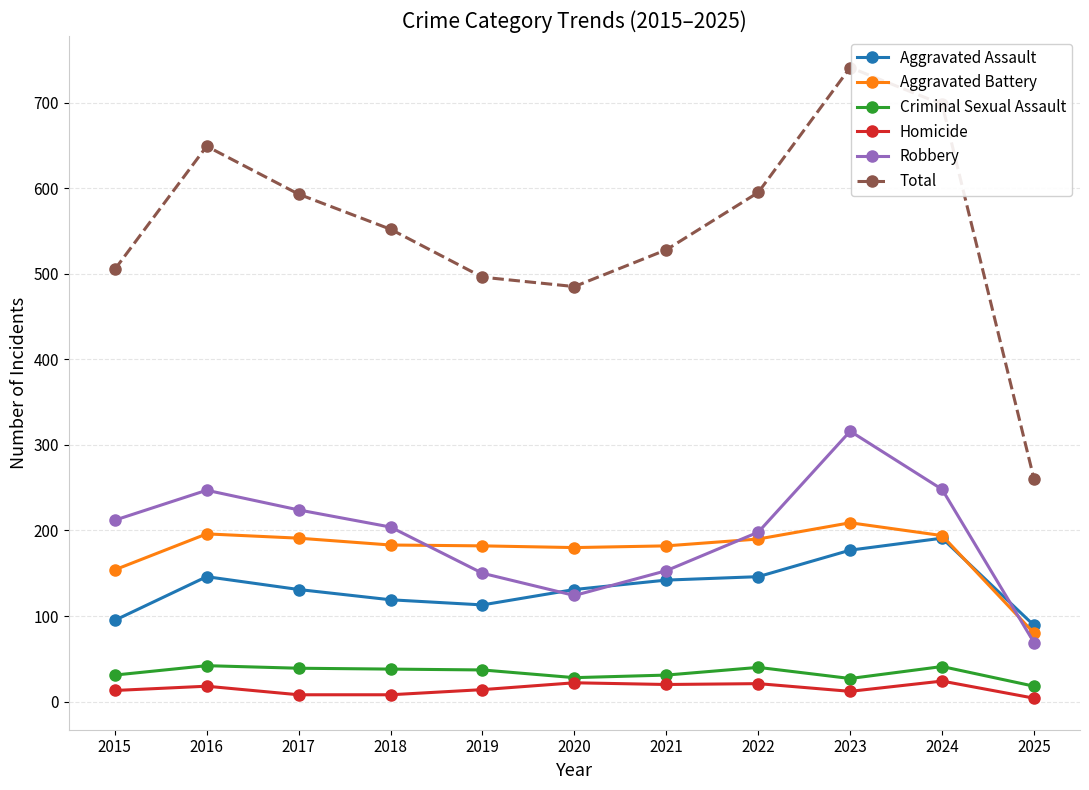

How many series are shown in this chart?

6